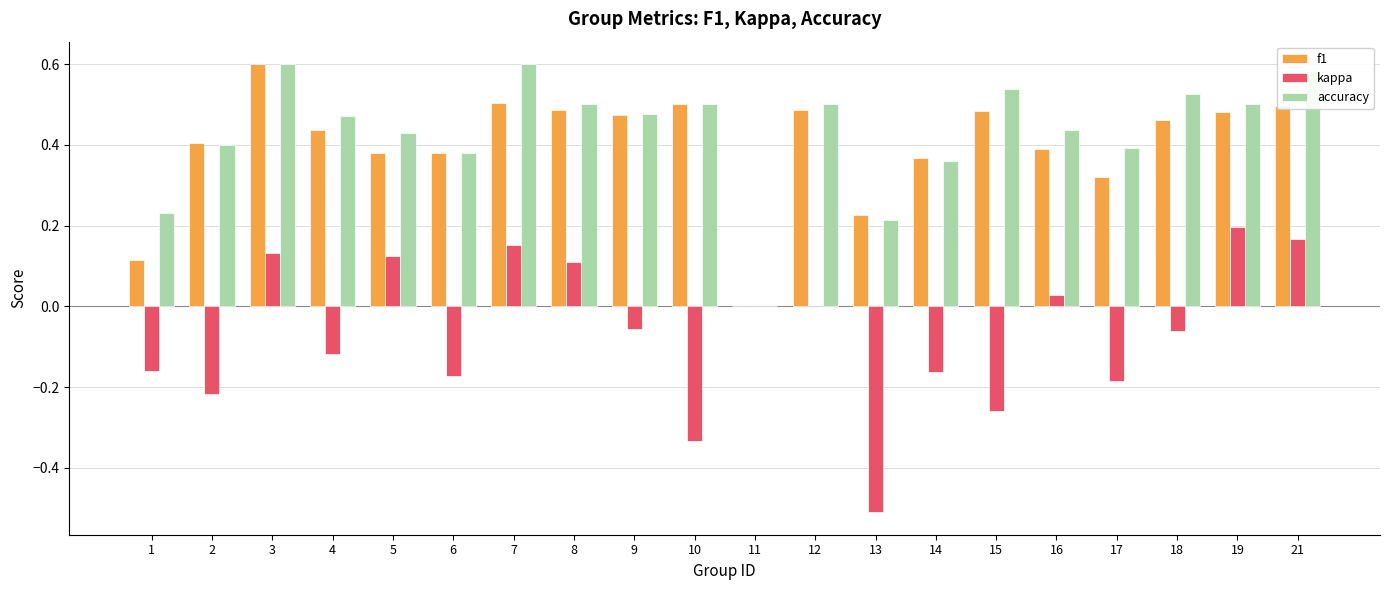

How many series are shown in this chart?

3